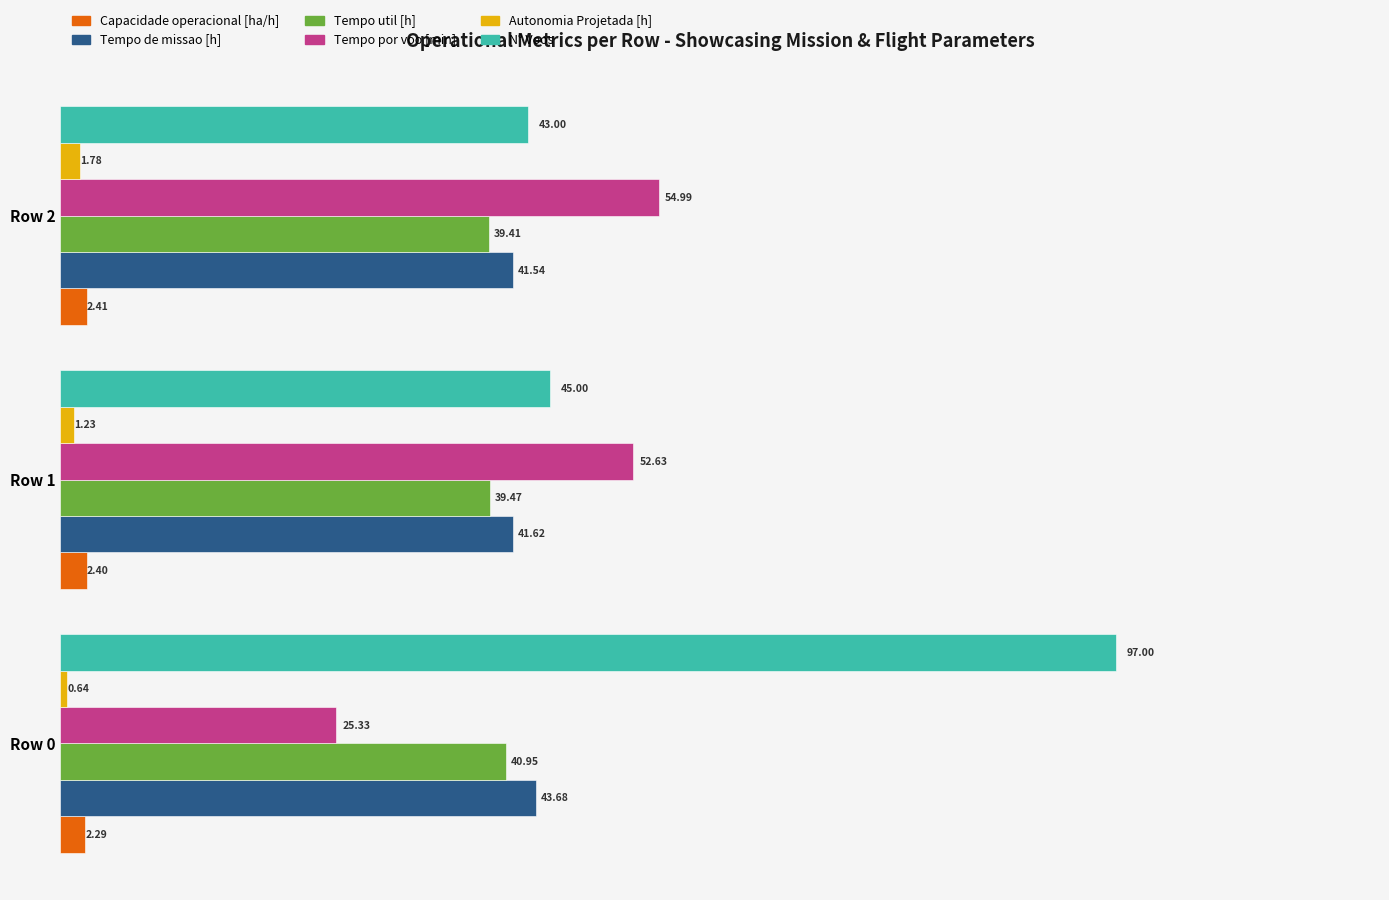

Which series has the largest range (max minus min)?

N° Voos